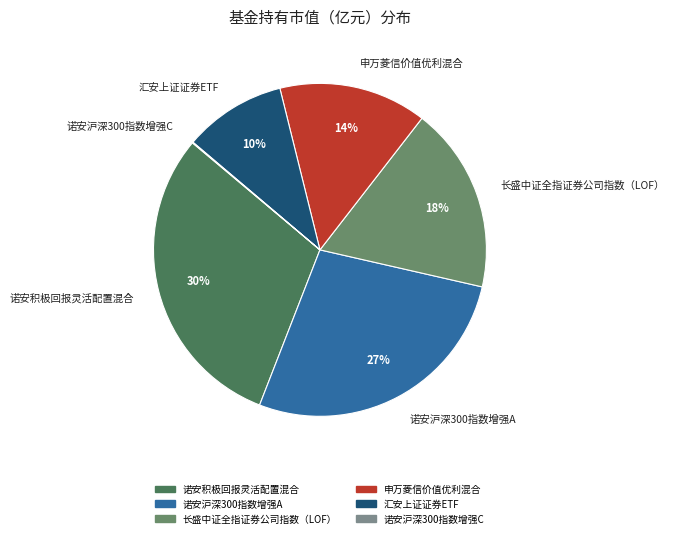

To the nearest percent, what percentage of the pie is 汇安上证证券ETF?

10%